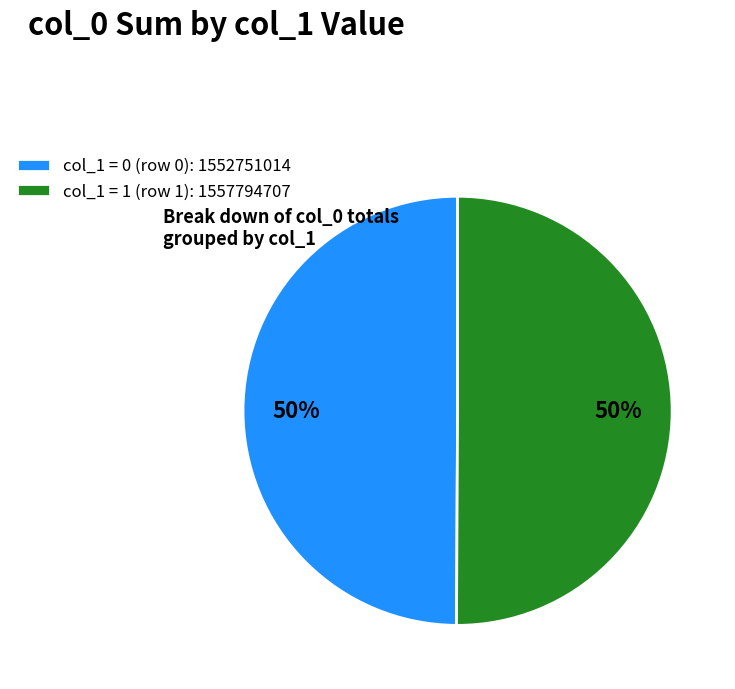

To the nearest percent, what is the difference between the largest and smallest slice percentages?

0%